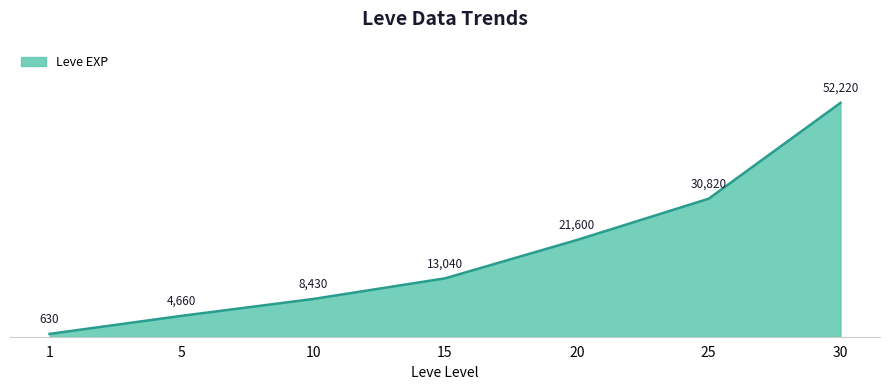

What is the minimum value shown in the chart?

630